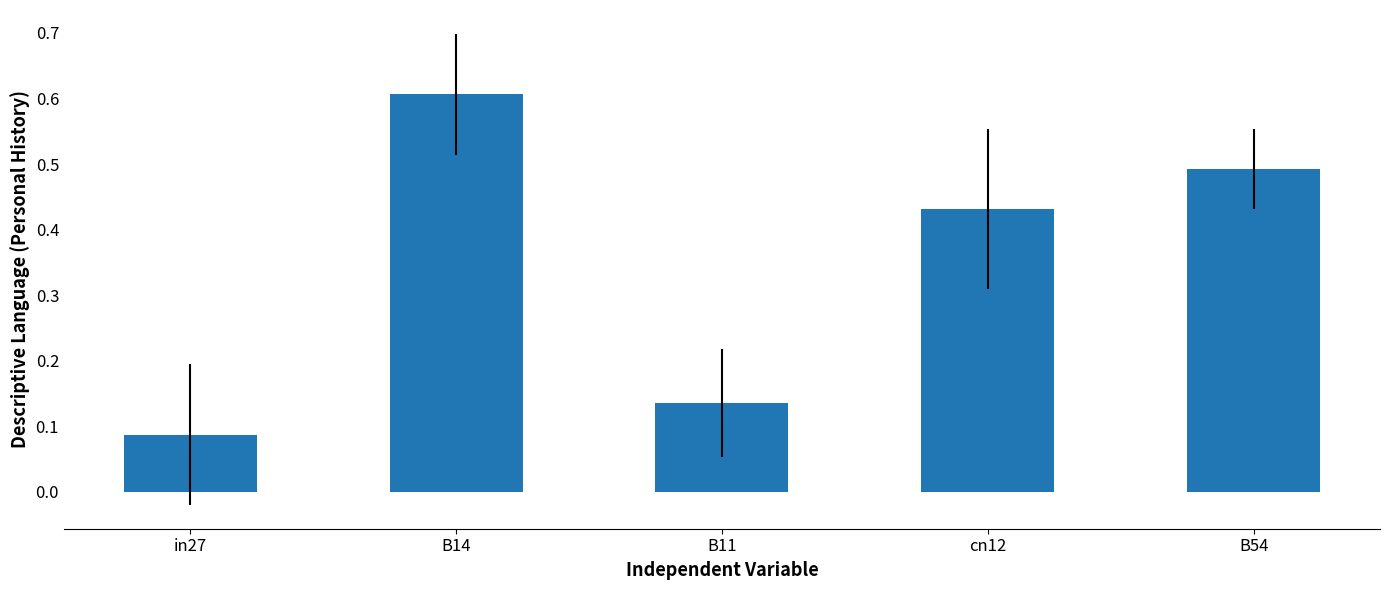

Count the values in the range 0 to 1.

5